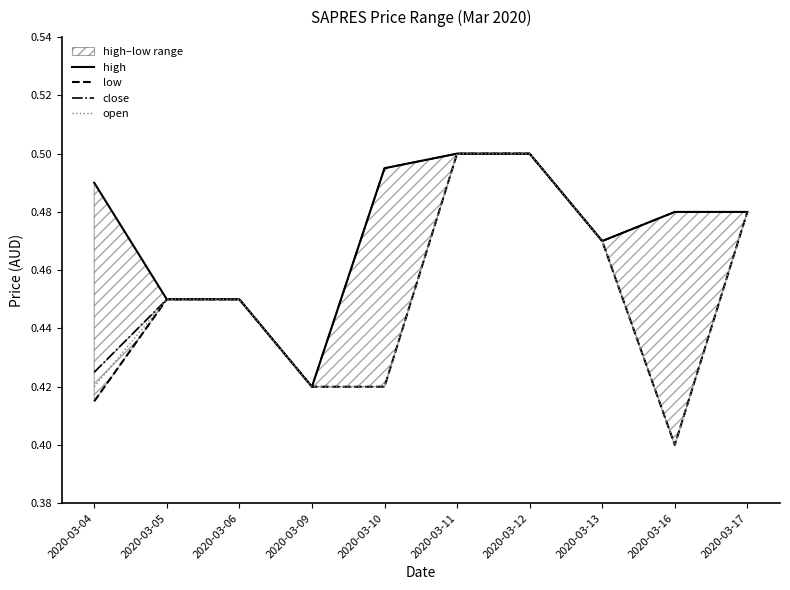

Rank the categories by close value from lowest to highest.

2020-03-09, 2020-03-04, 2020-03-05, 2020-03-06, 2020-03-13, 2020-03-16, 2020-03-17, 2020-03-10, 2020-03-11, 2020-03-12